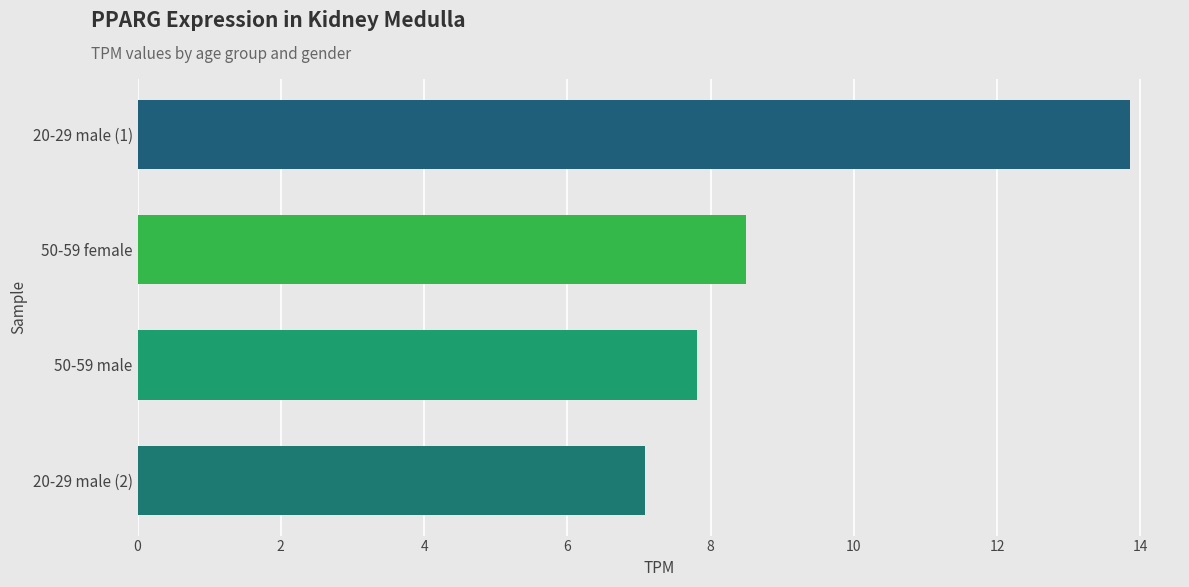

Reading bottom to top, list all the values displayed in this chart.

7.1	7.8	8.5	13.9